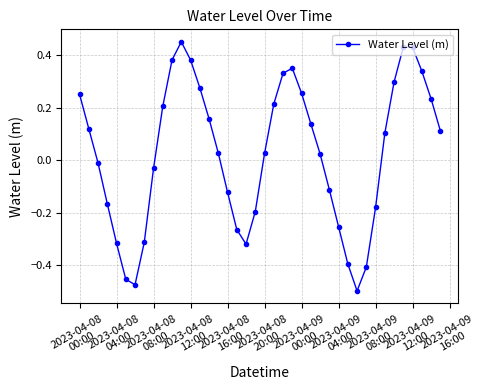

How many interior local valleys (lower than both neighbors) does the data have?

3